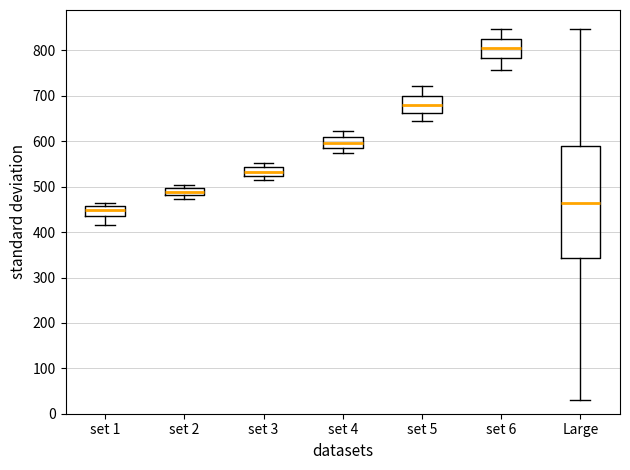

Comparing the boxes themselves (not the whiskers), which one is the tallest?

Large